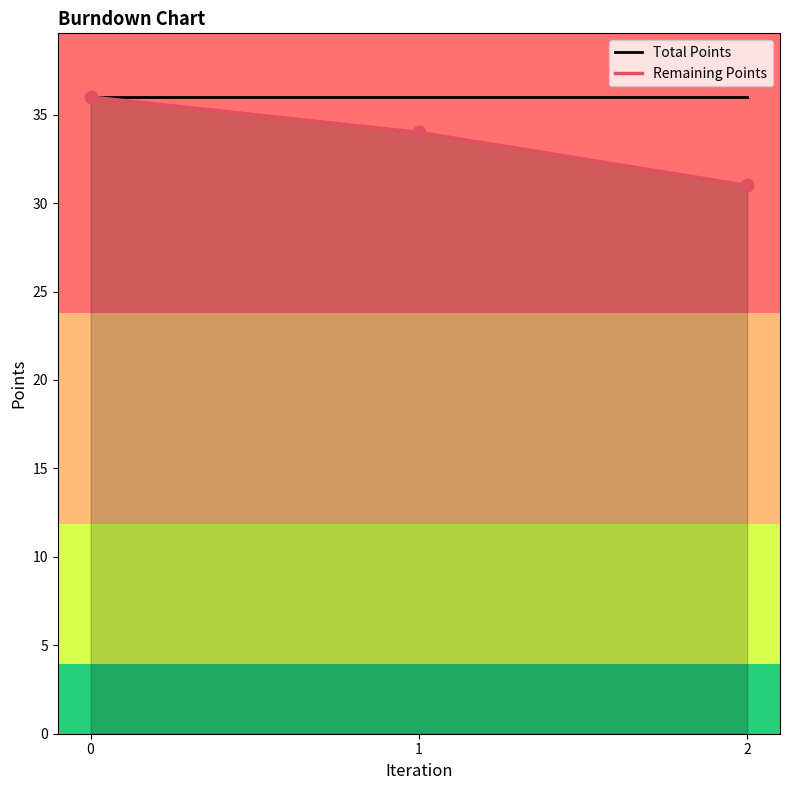

Which series reaches the minimum Y coordinate?

Remaining Points